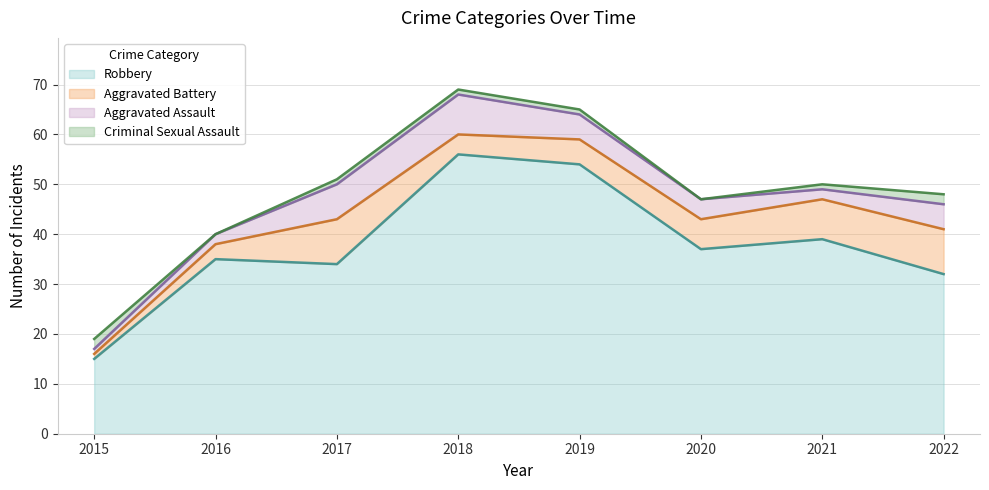

Count the number of data series in this chart.

4